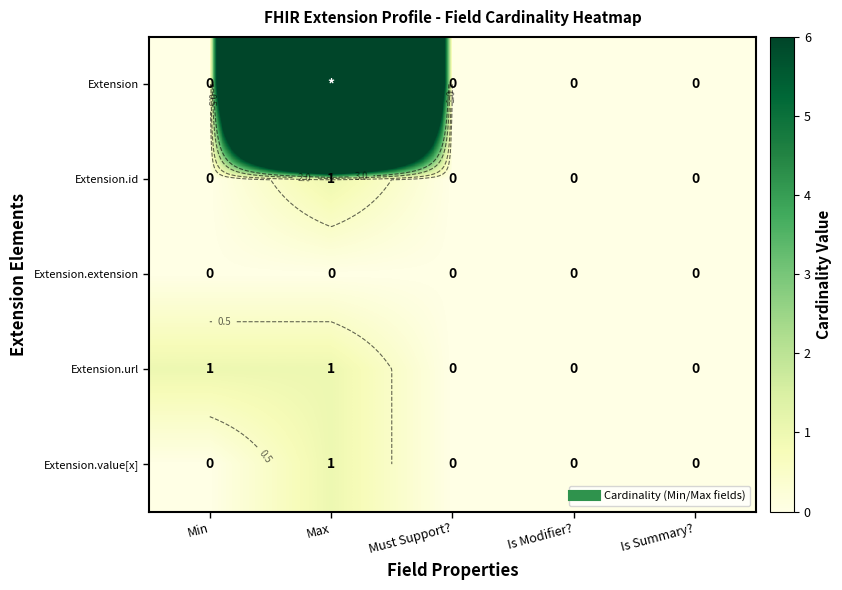

How many data points in Extension are above 0?

1